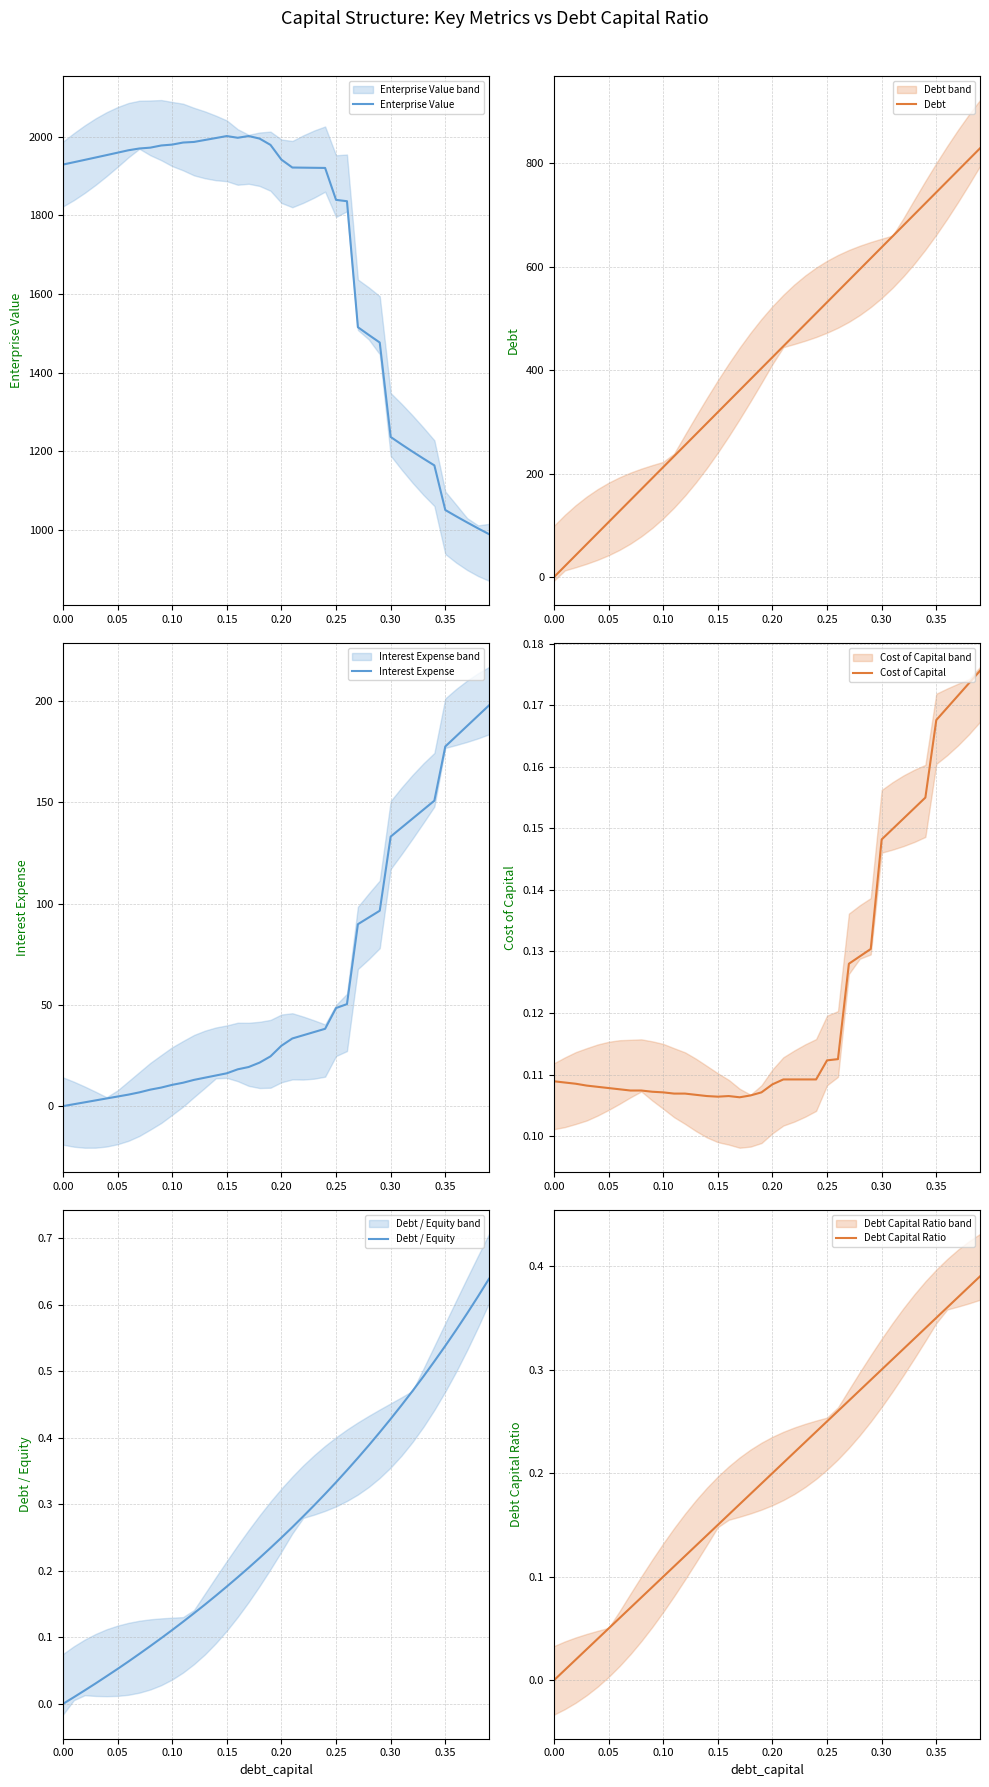

What is the sum of all Enterprise Value values?

68357.4